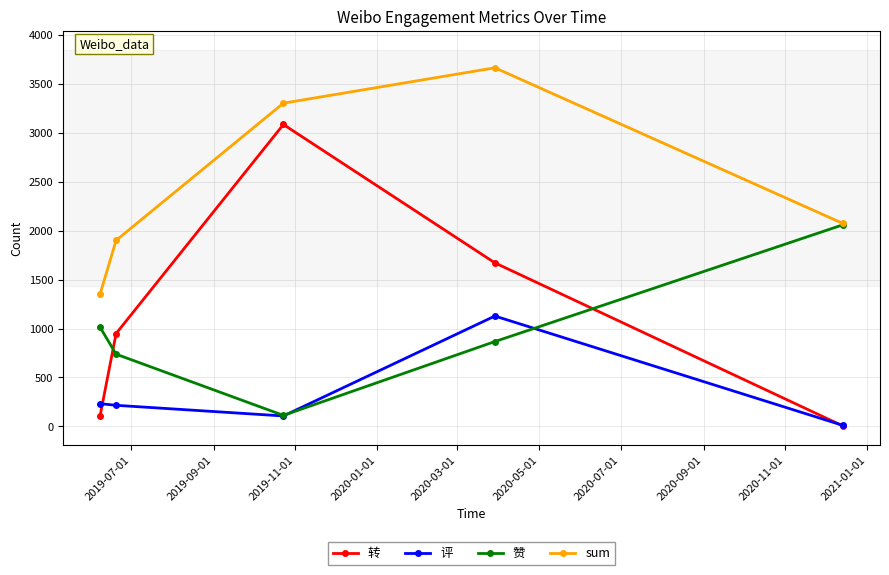

What is the value of the 评 point at the 5th from the left?

10